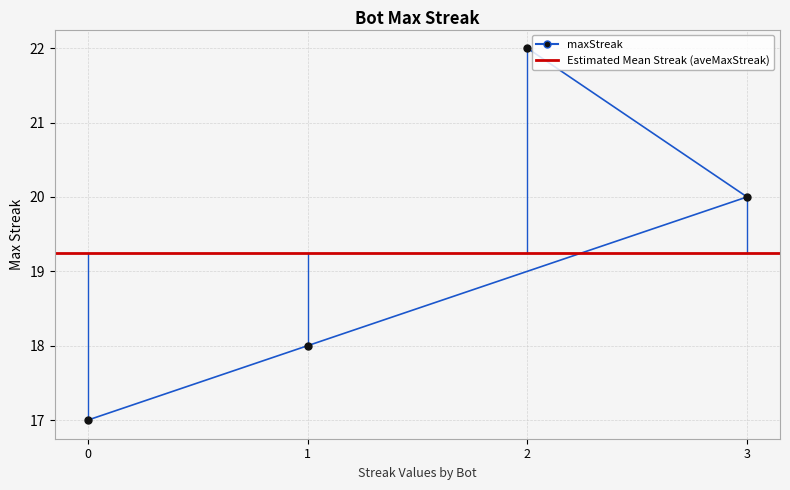

Rank the categories by value from lowest to highest.

0, 1, 3, 2